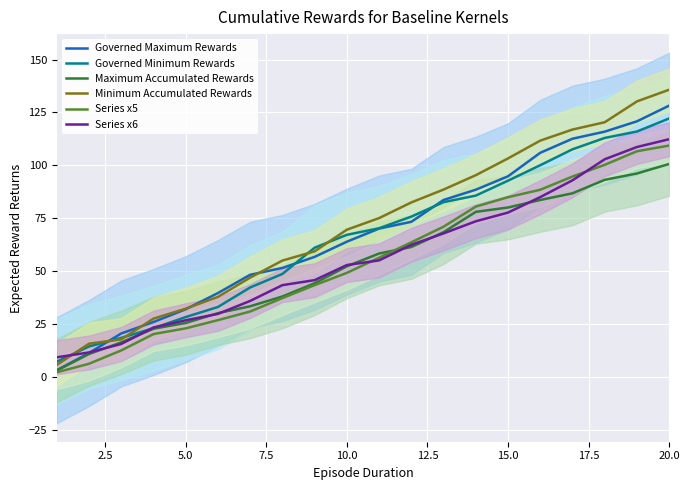

True or false: Governed Minimum Rewards and Series x5 intersect in this chart.

False